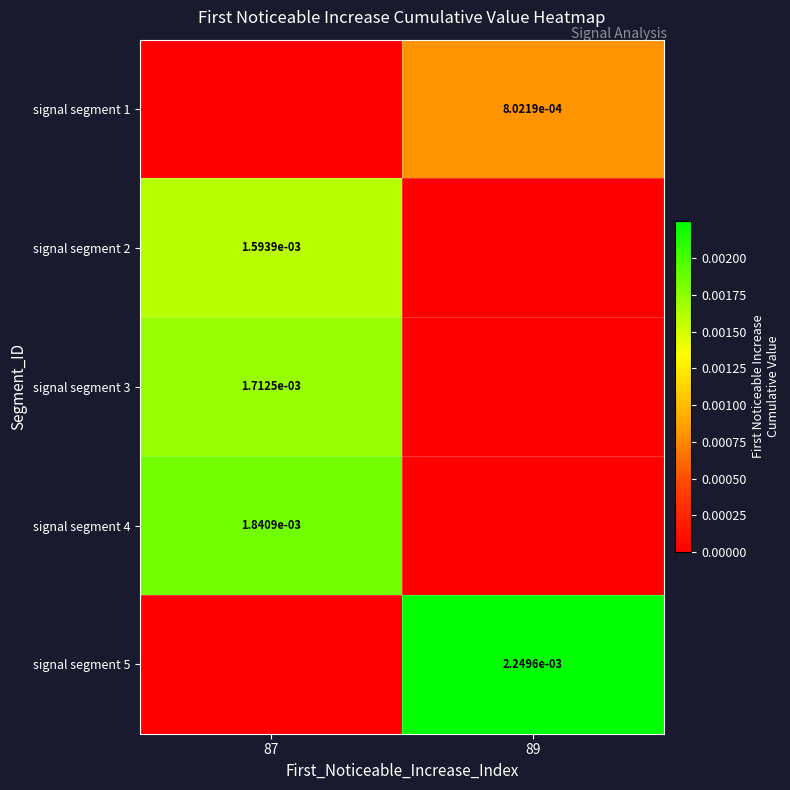

Is it true that signal segment 1 equals 0.0 at 89?

True